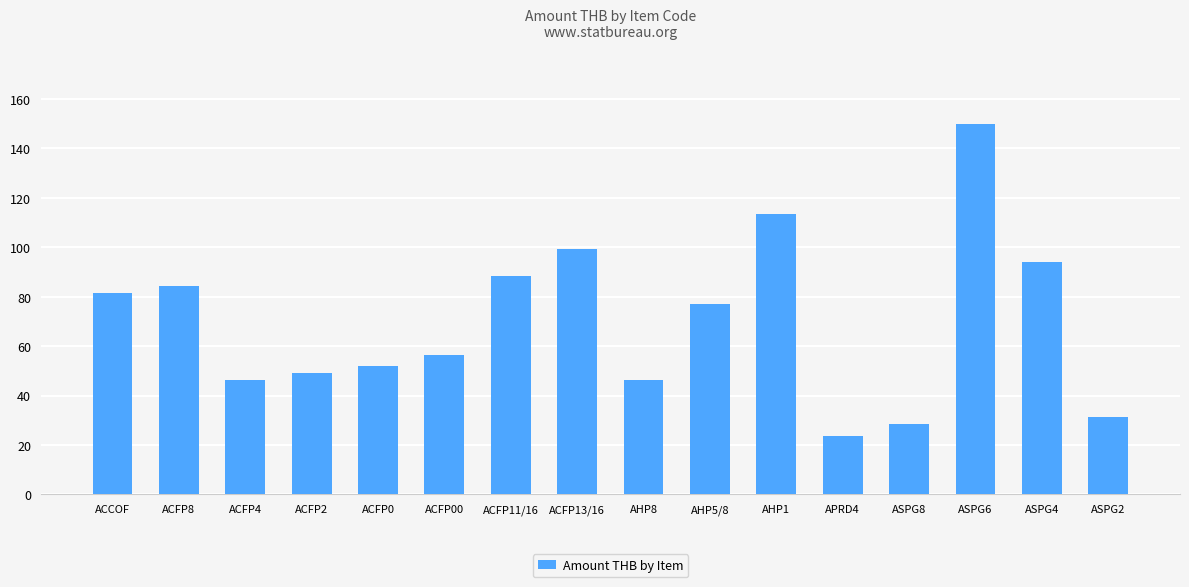

What is the average value?

70.1